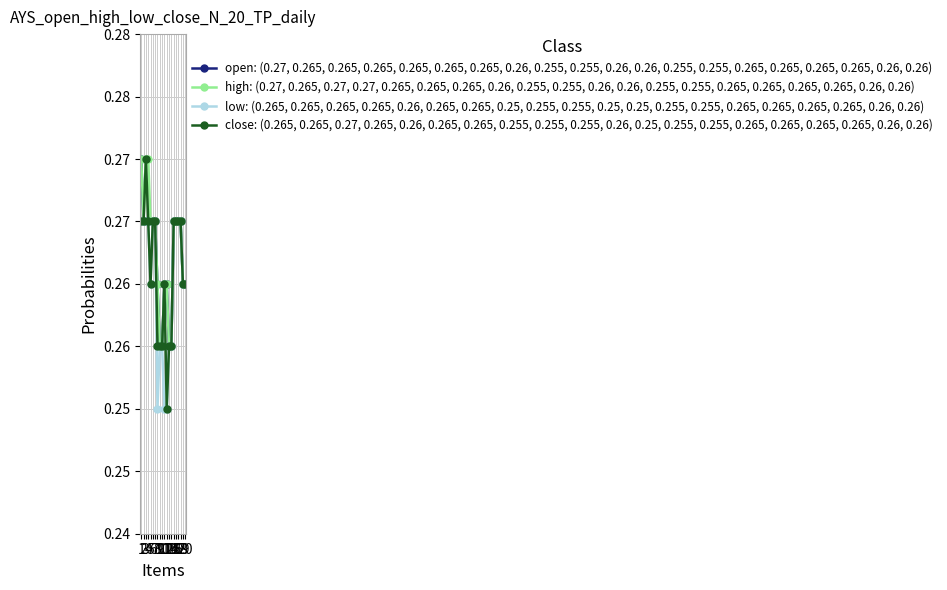

In low: (0.265, 0.265, 0.265, 0.265, 0.26, 0.265, 0.265, 0.25, 0.255, 0.255, 0.25, 0.25, 0.255, 0.255, 0.265, 0.265, 0.265, 0.265, 0.26, 0.26), how many points are lower than both neighbors (excluding endpoints)?

2